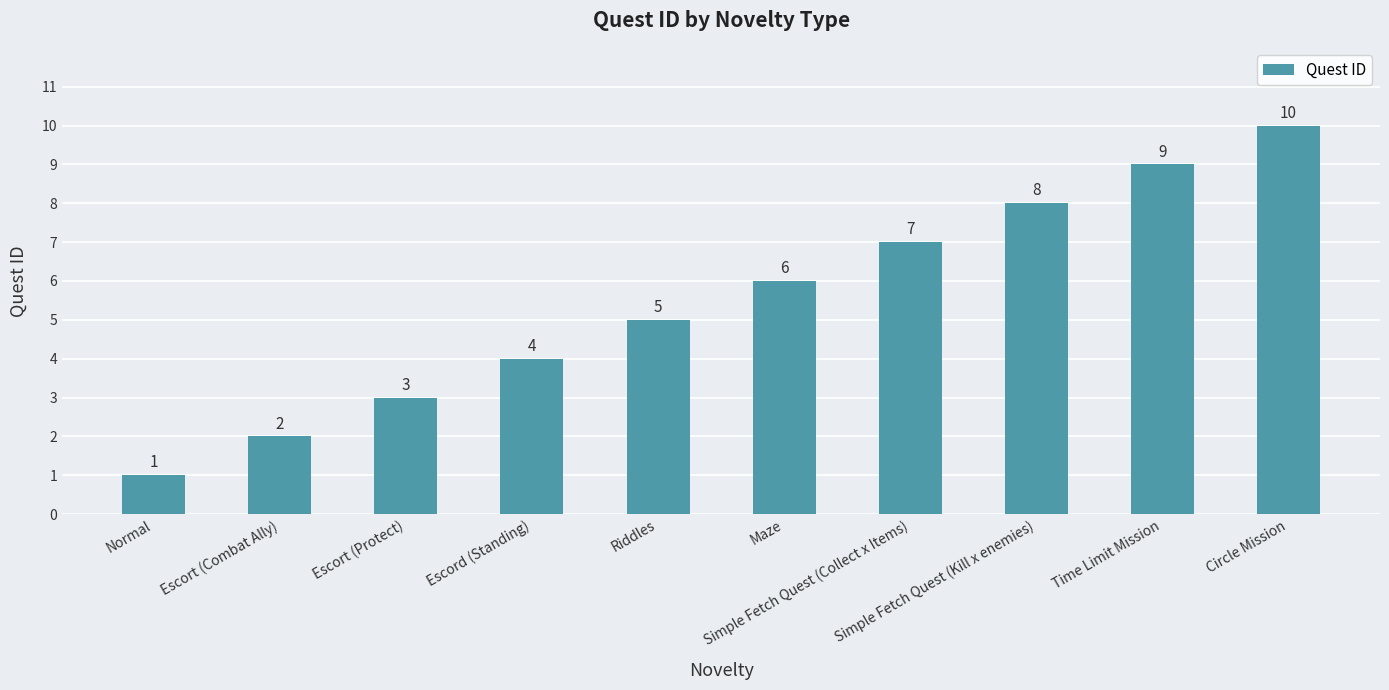

Which has a higher value, Maze or Time Limit Mission?

Time Limit Mission